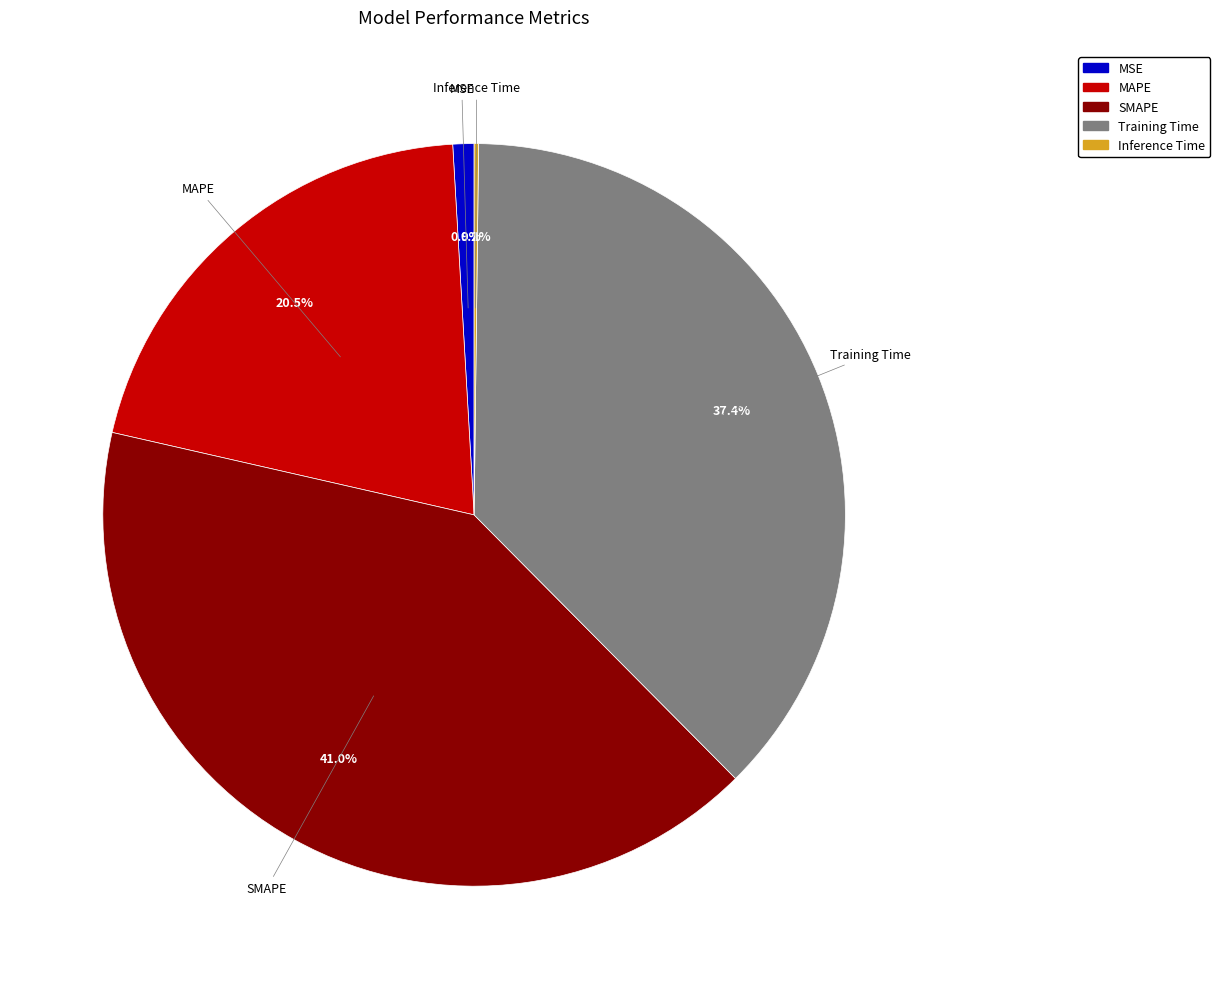

Does any single category account for the majority?

No